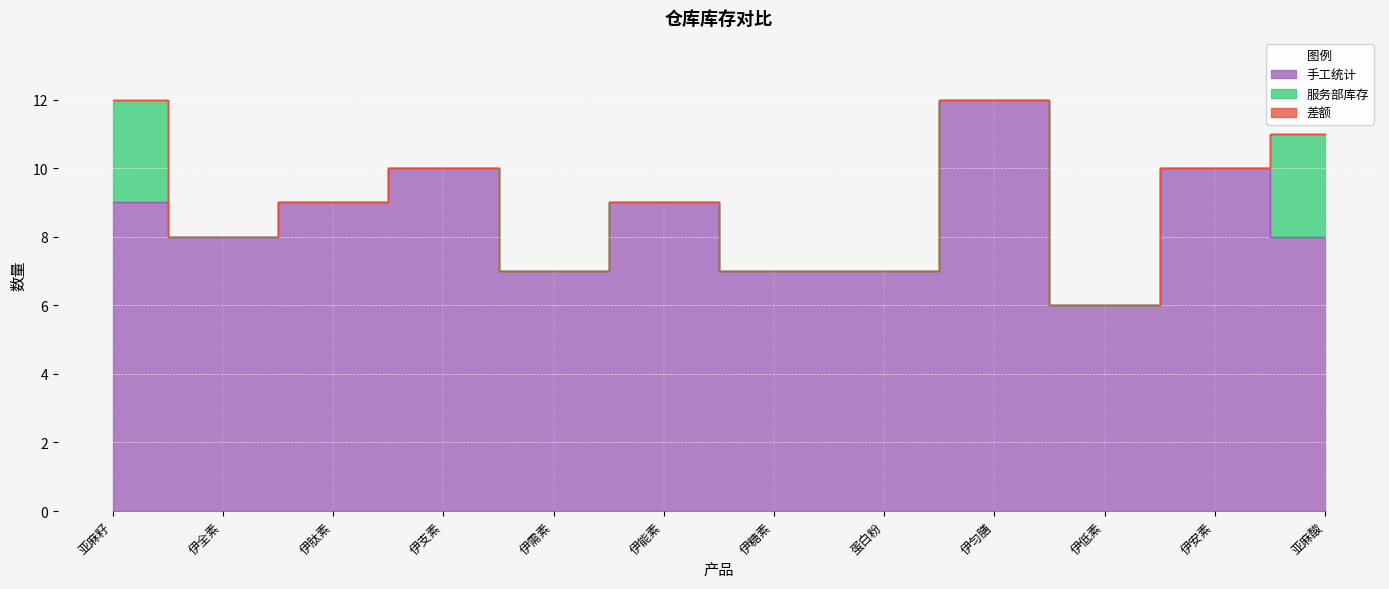

What is the total value across all series at 亚麻籽?

12